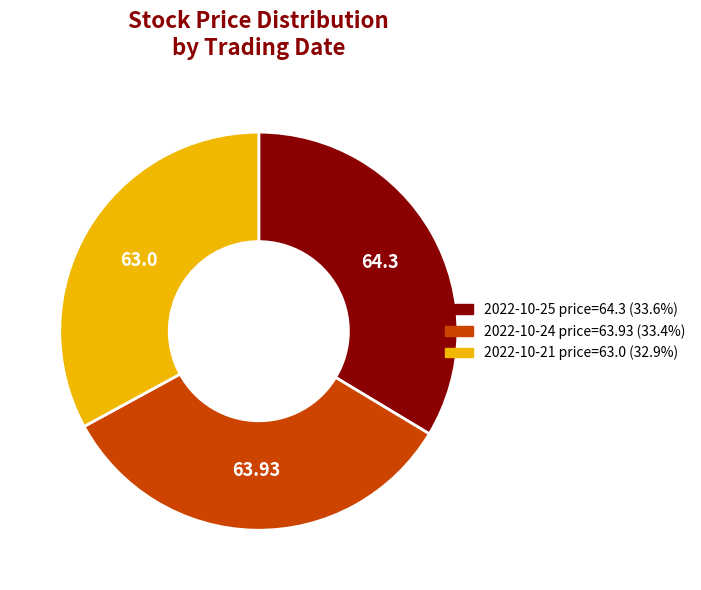

Does any single category account for the majority?

No